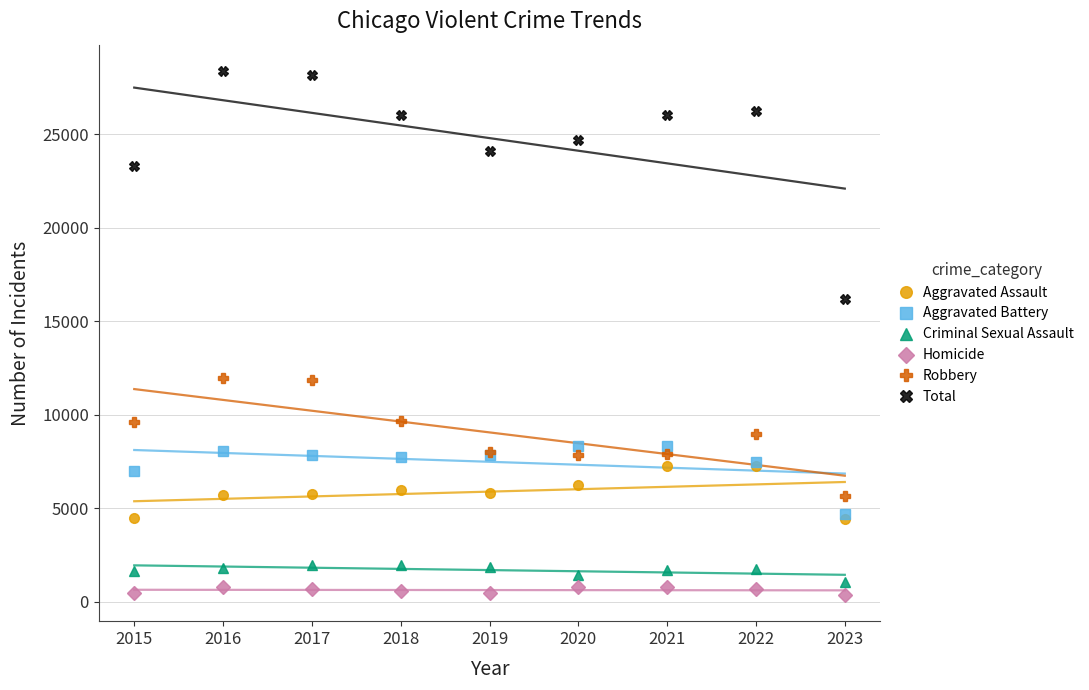

True or false: Criminal Sexual Assault has more than 1 interior local peaks.

True